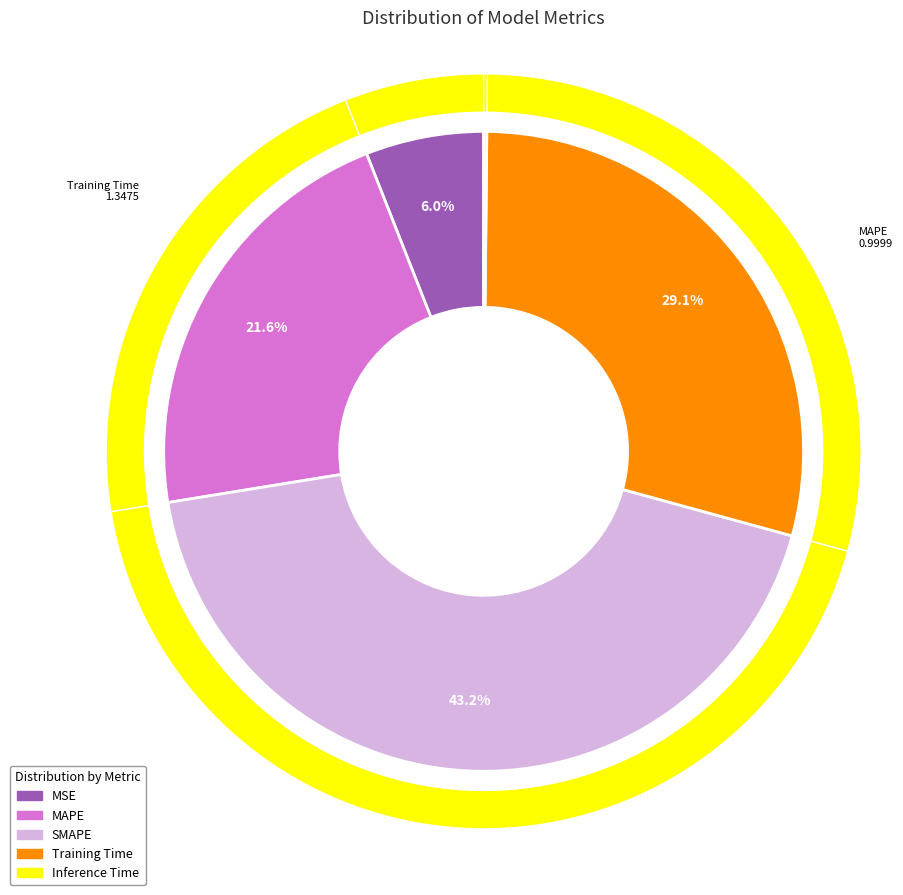

To the nearest percent, what percentage of the pie is Training Time?

29%